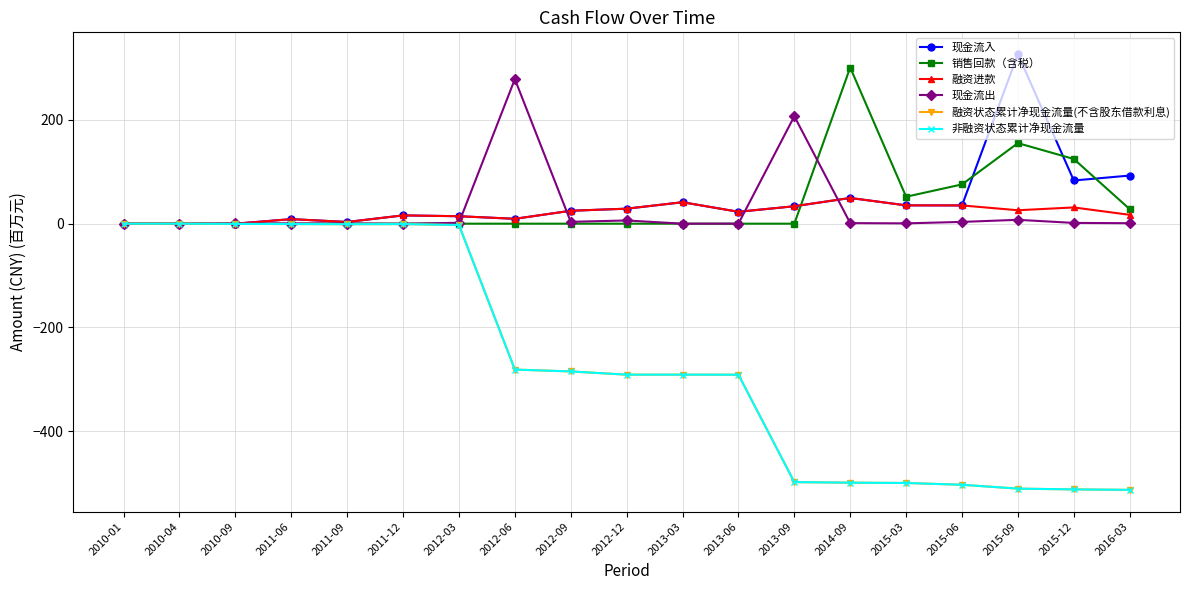

Is this an area chart (filled region under the line)?

No